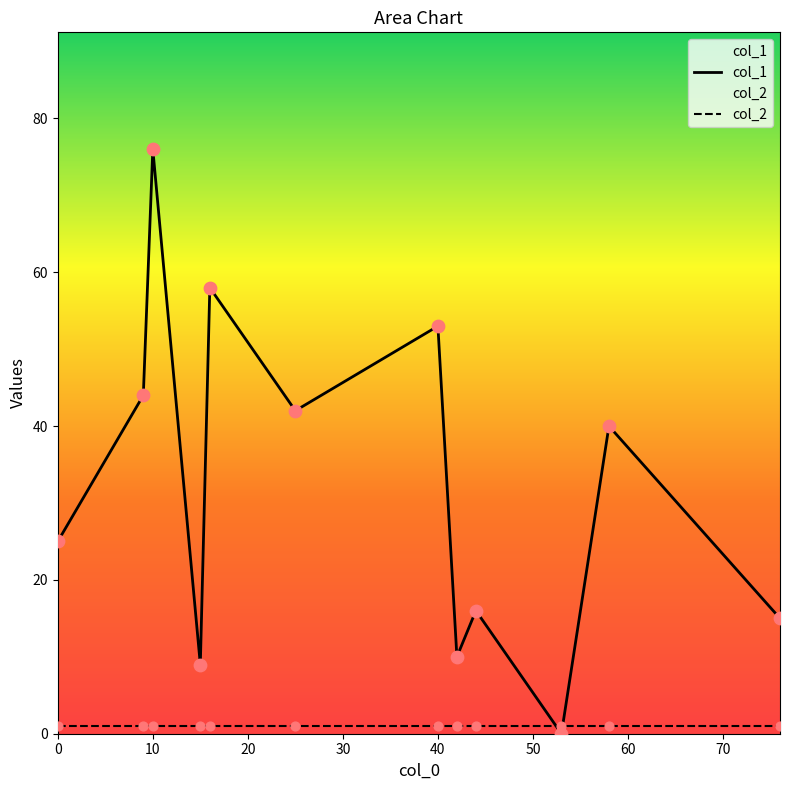

Which series has the largest total across all categories?

col_1